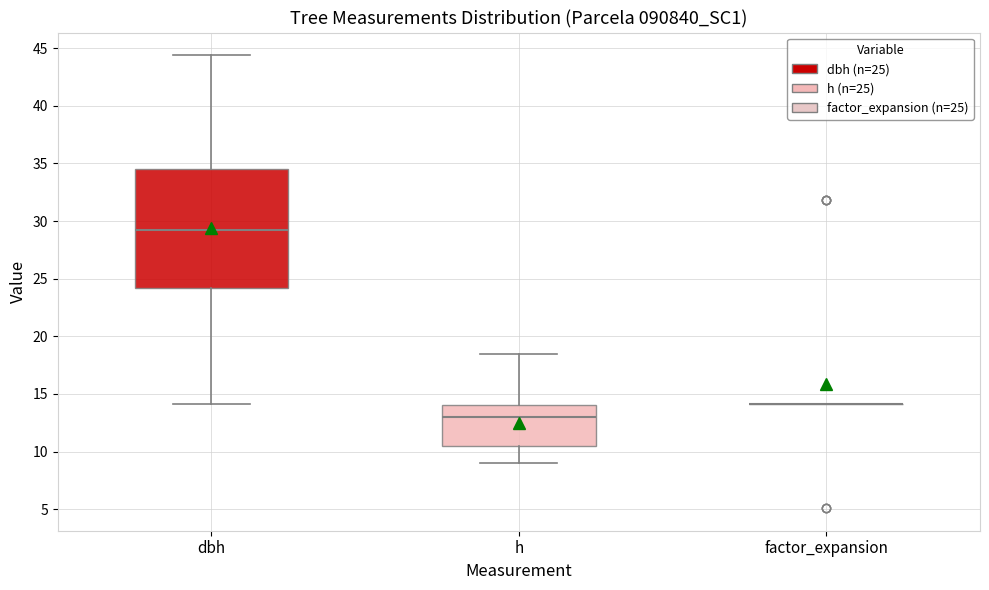

Reading left to right, read every box against the y-axis: the position of its median line, the range the box covers, and the ends of its whiskers. The values are not printed on the chart, so give them approximately, as read against the axis.

dbh: median 29.0, box 24.0 to 34.5, whiskers 14.0 to 44.5
h: median 13.0, box 10.5 to 14.0, whiskers 9.0 to 18.5
factor_expansion: box collapsed to a line at 14.0, whiskers 14.0 to 14.0